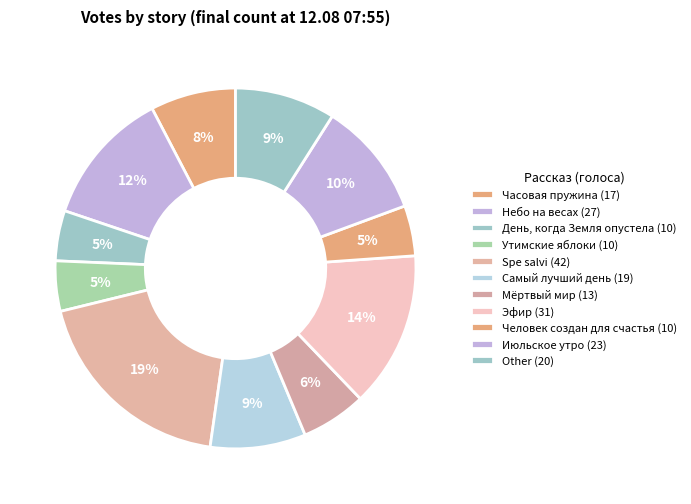

Count the number of slices in the pie.

11